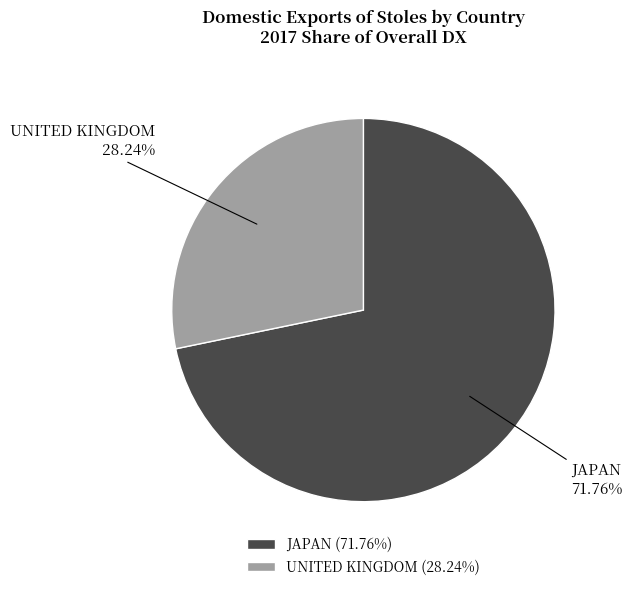

Rank the categories by value from lowest to highest.

UNITED KINGDOM, JAPAN